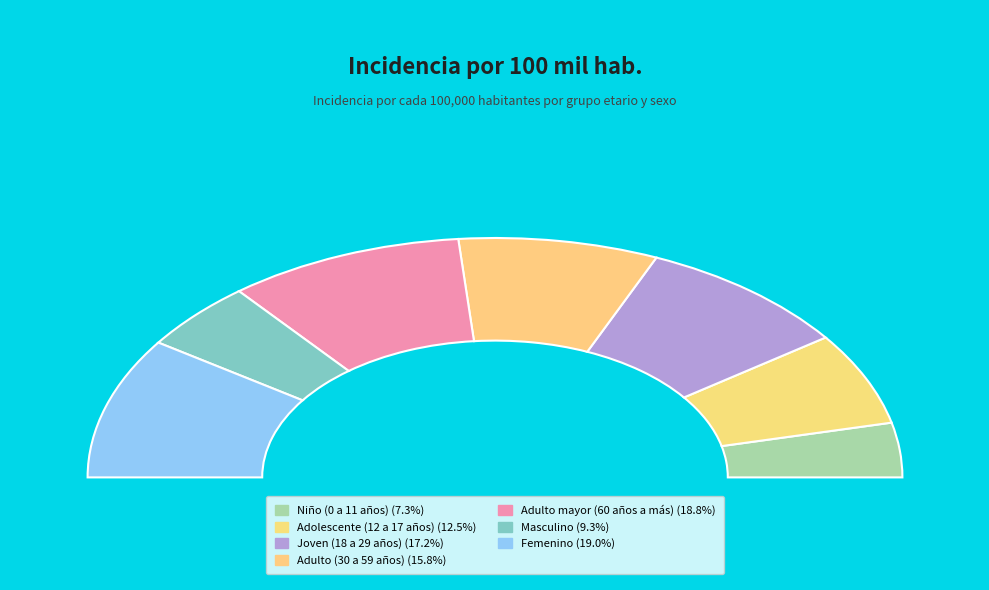

How many segments does this pie chart have?

7